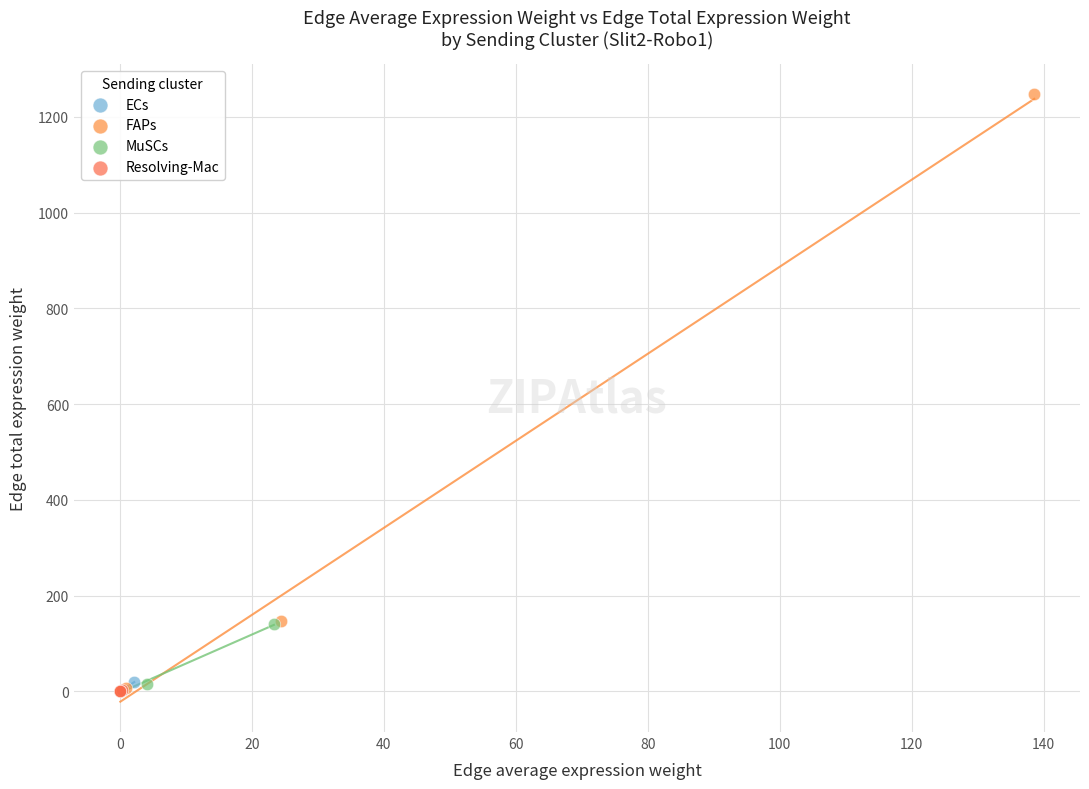

Which series reaches the maximum Y coordinate?

FAPs